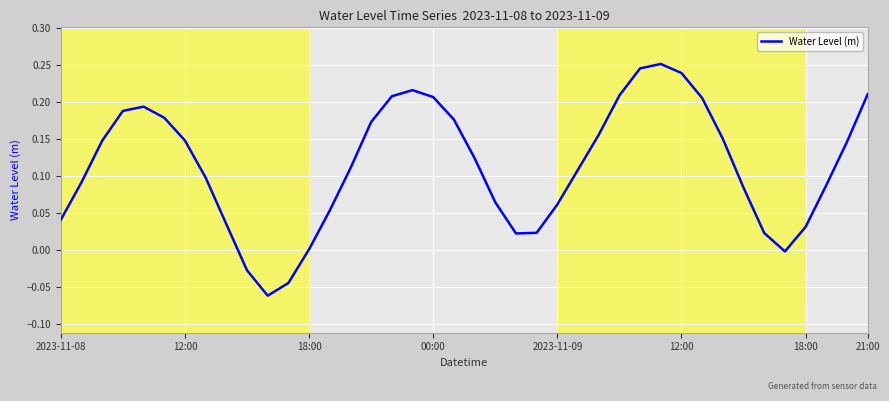

Rank the categories by value from highest to lowest.

29, 28, 30, 17, 39, 27, 16, 18, 31, 2023-11-09, 00:00, 12:00, 19, 15, 26, 32, 18:00, 18:00, 38, 20, 14, 25, 21:00, 12:00, 37, 33, 21, 24, 13, 2023-11-08, 8, 36, 23, 34, 22, 12, 35, 9, 11, 10